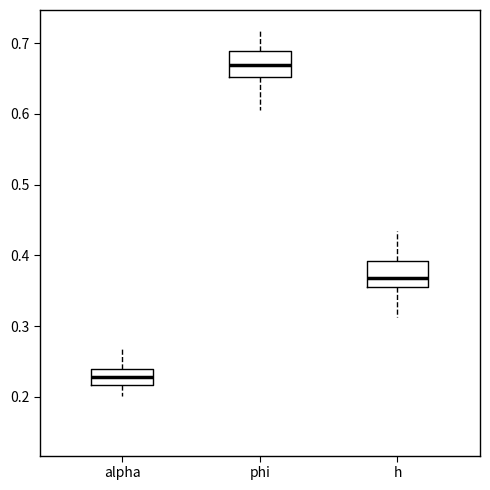

Which box has the highest median line?

phi